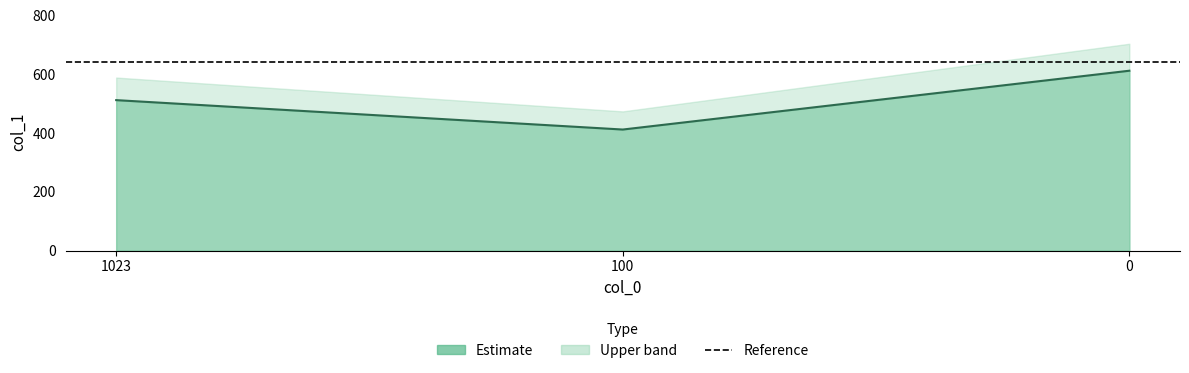

What is the change in value from 100 to 0?

+200.0